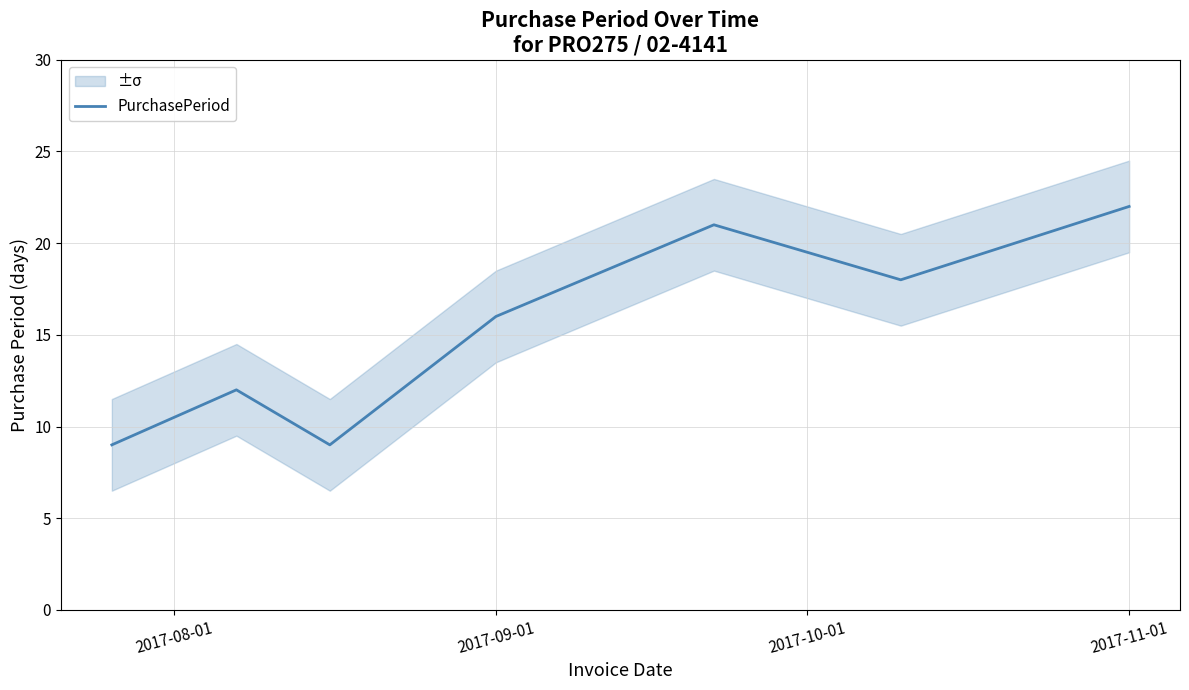

The PurchasePeriod series shows 22 at 2017-11-01. True or false?

True